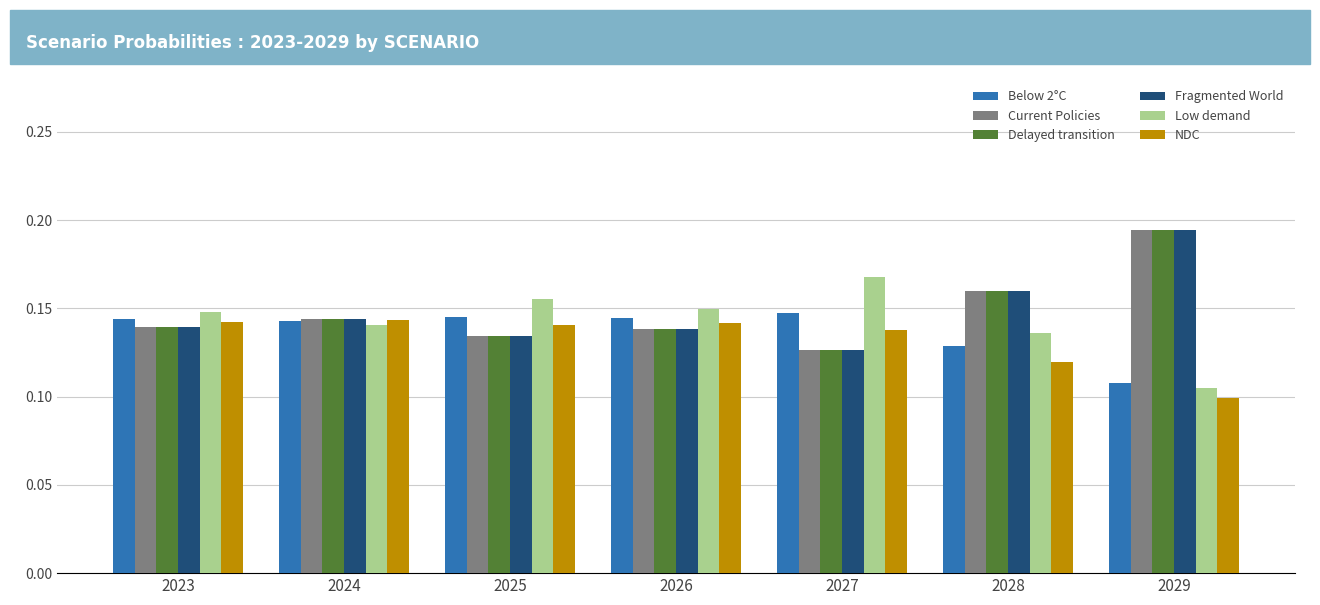

Is the value of Current Policies at 2028 greater than the value of Delayed transition at 2023?

Yes